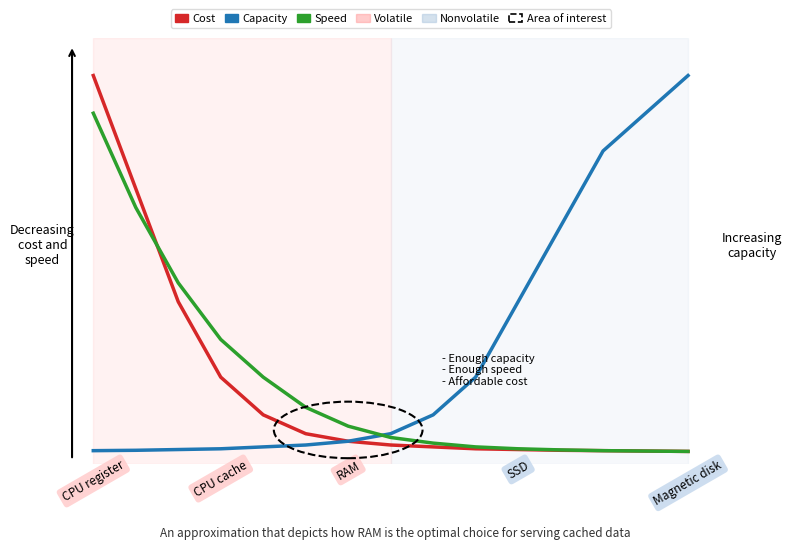

Is this an area chart (filled region under the line)?

No